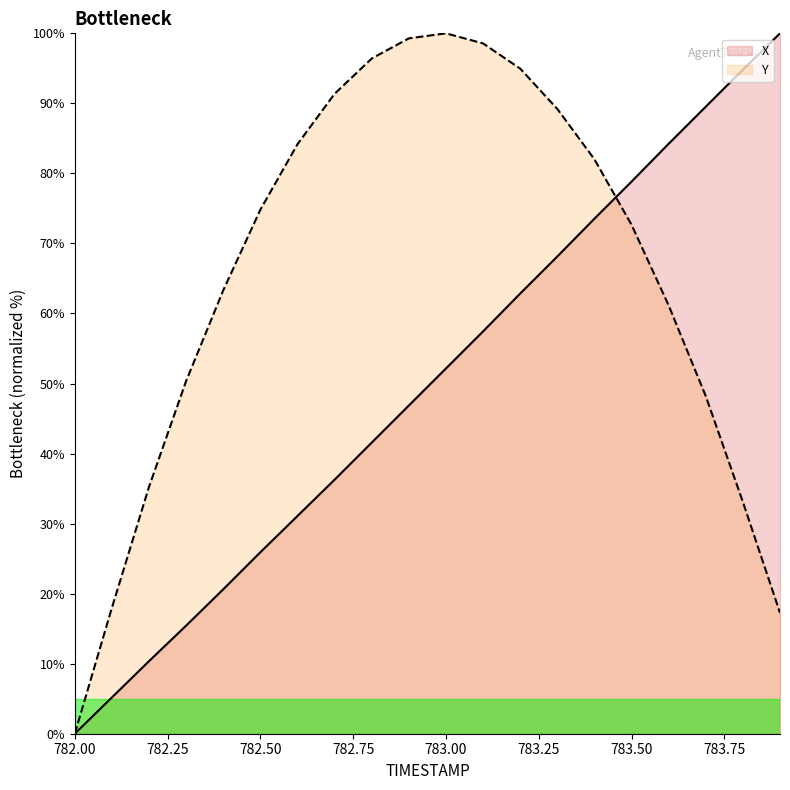

At how many categories does at least one series exceed 94?

7